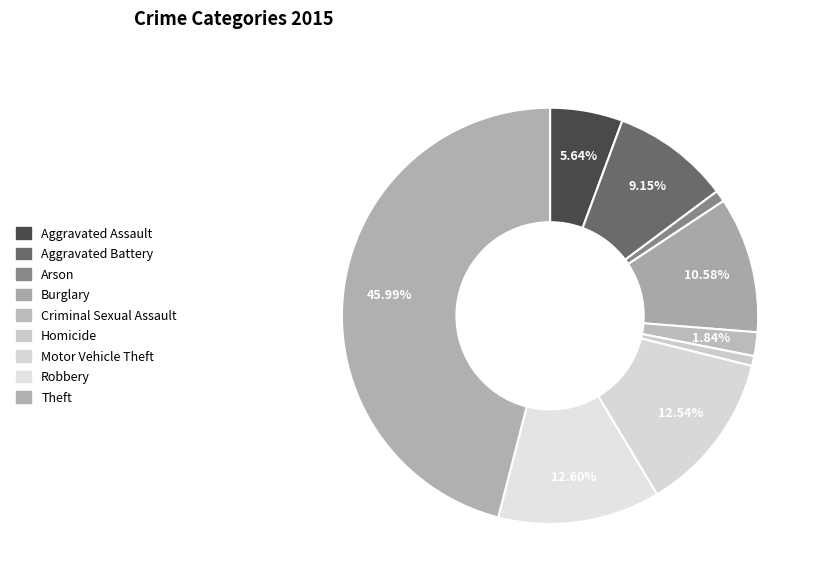

The Criminal Sexual Assault slice represents 2% of the pie. True or false?

True